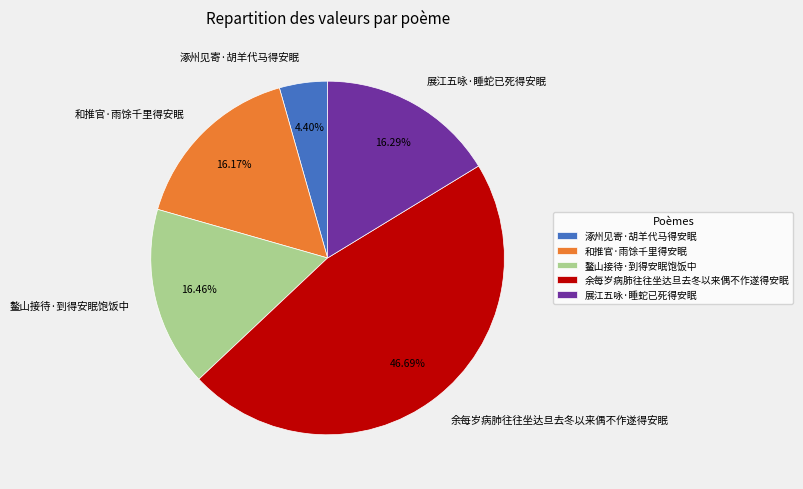

To the nearest percent, what percentage of the pie is 涿州见寄·胡羊代马得安眠?

4%